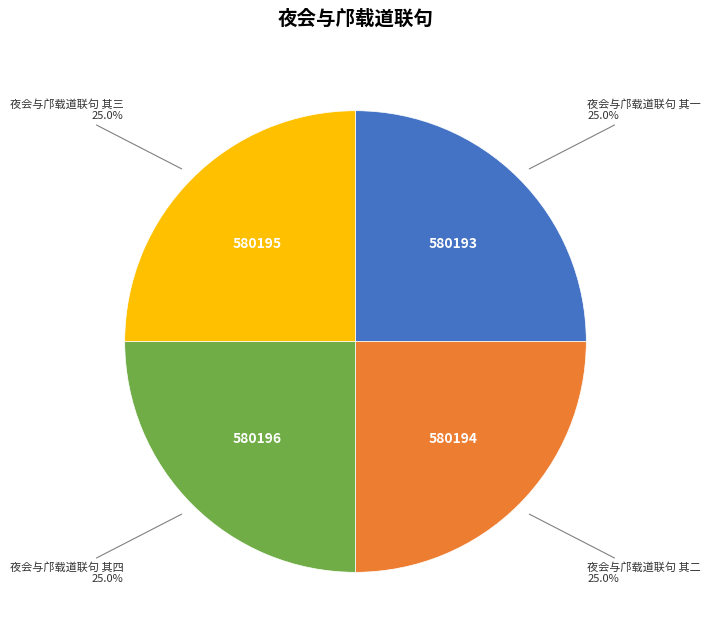

Is there a majority slice in this chart?

No